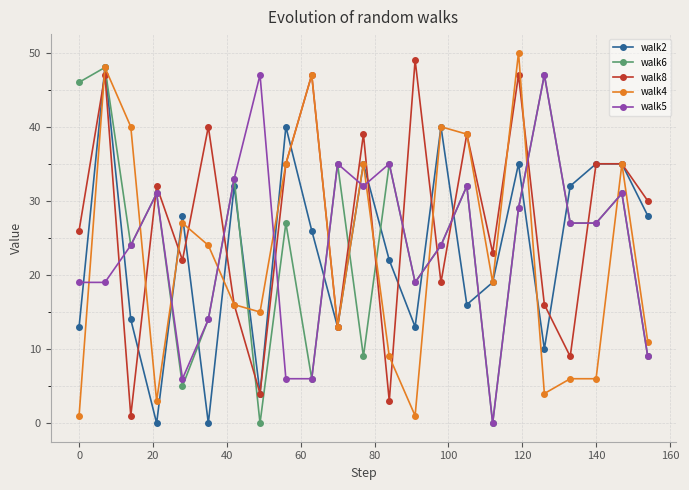

In walk2, how many points are lower than both neighbors (excluding endpoints)?

7